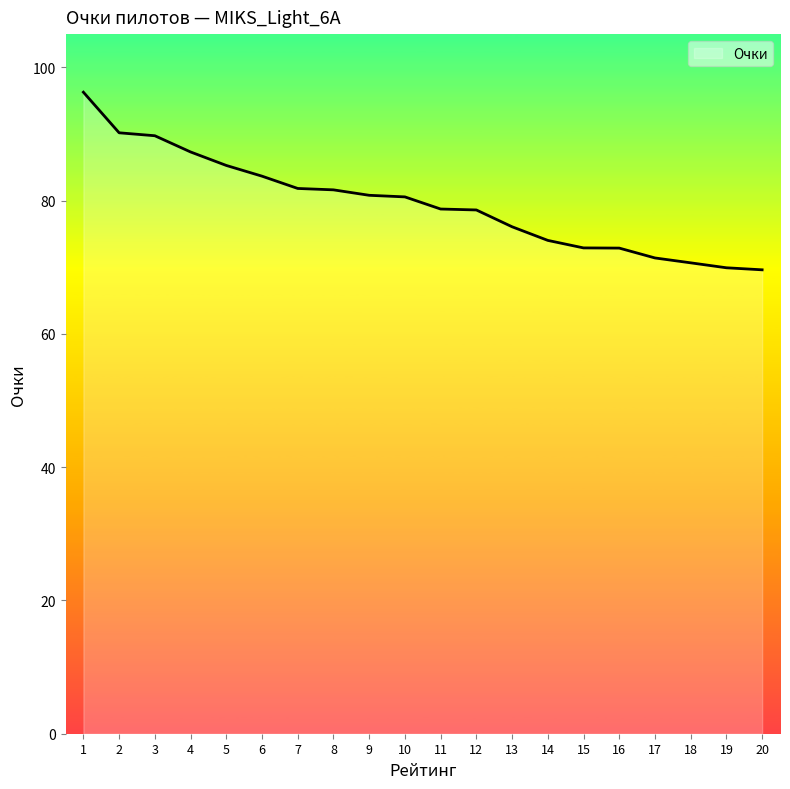

Which has a higher value, 20 or 8?

8